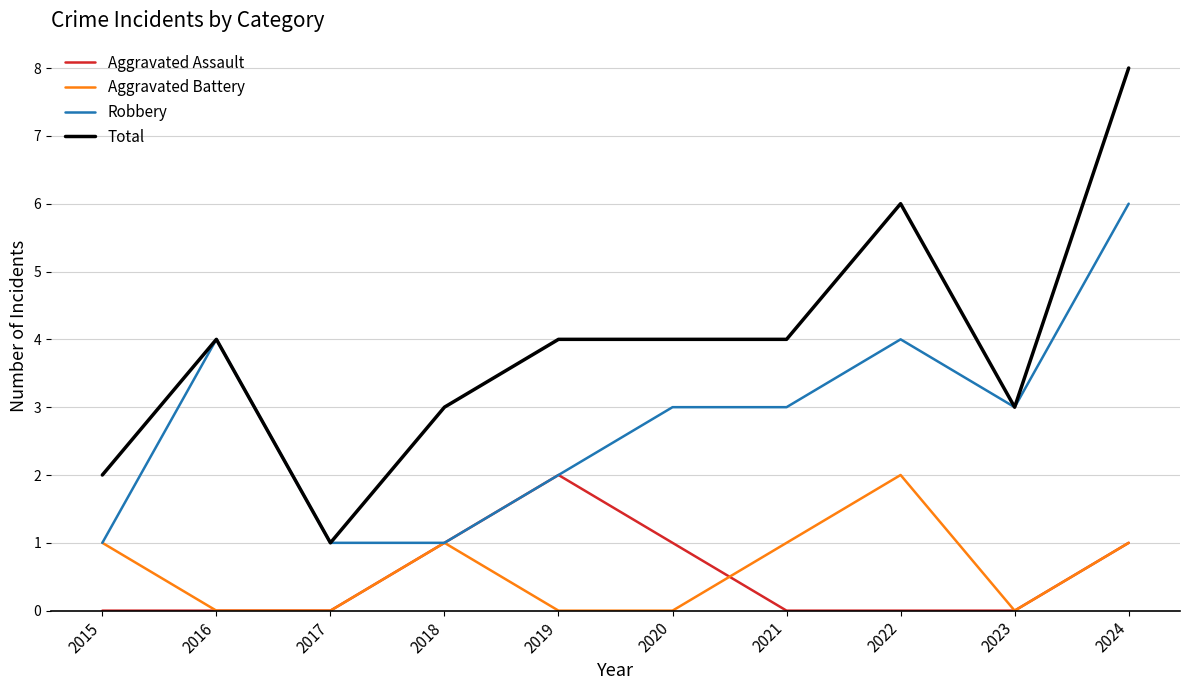

True or false: Total and Aggravated Battery intersect in this chart.

False